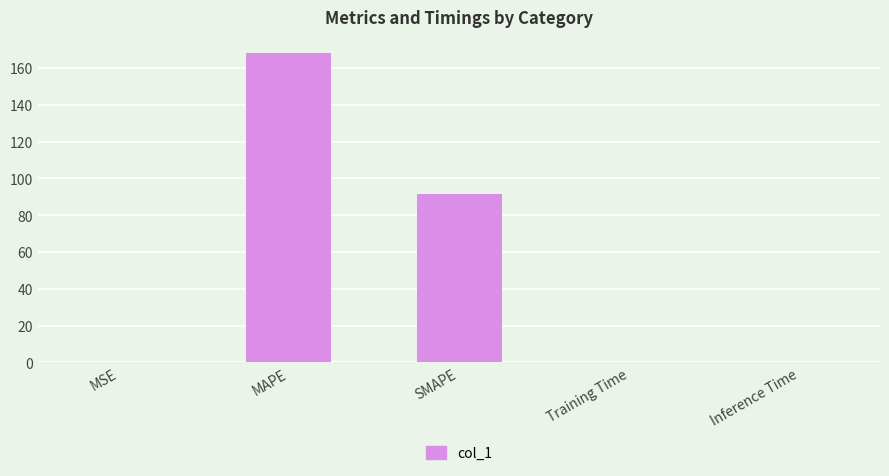

Is it true that the value at SMAPE is 91.4?

True